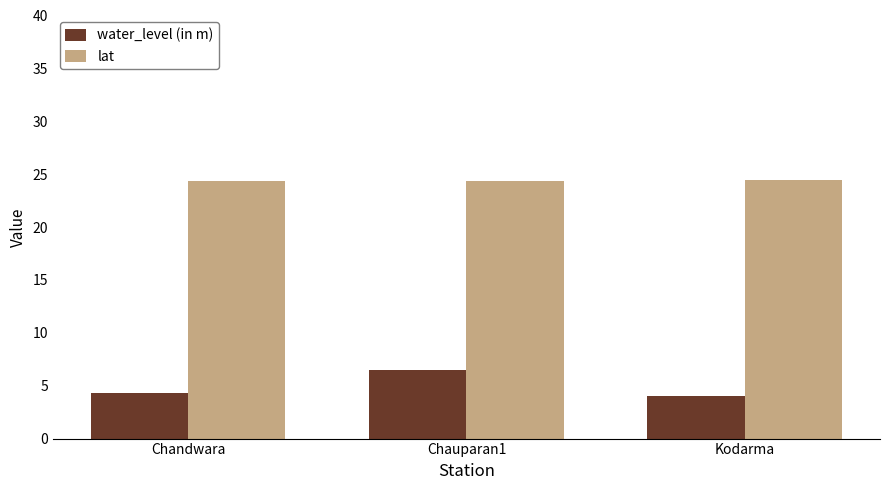

What position from the left is Chandwara?

1